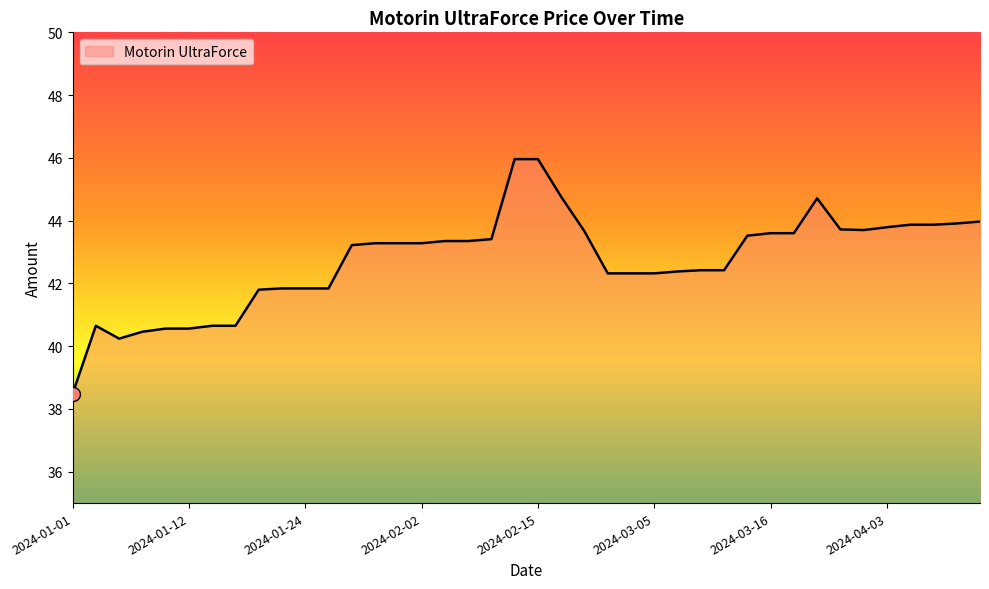

How many values exceed 43?

22